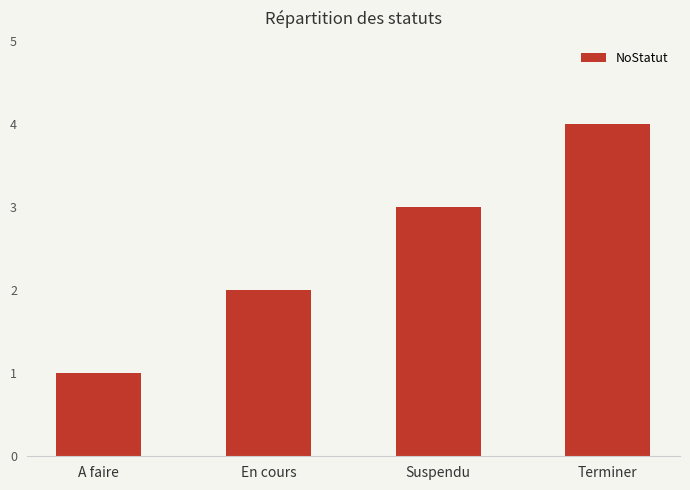

Reading right to left, list all the values displayed in this chart.

Terminer=4	Suspendu=3	En cours=2	A faire=1